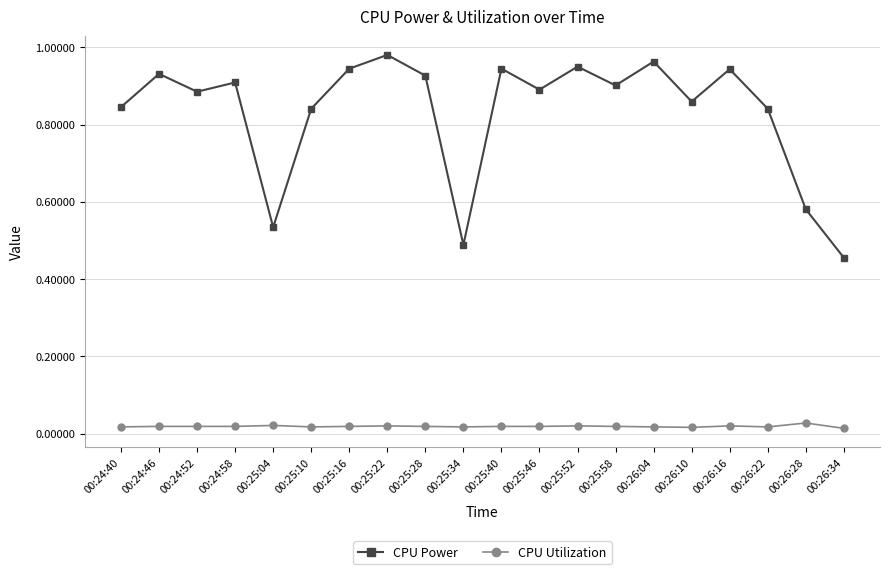

True or false: CPU Power and CPU Utilization cross at least once.

False